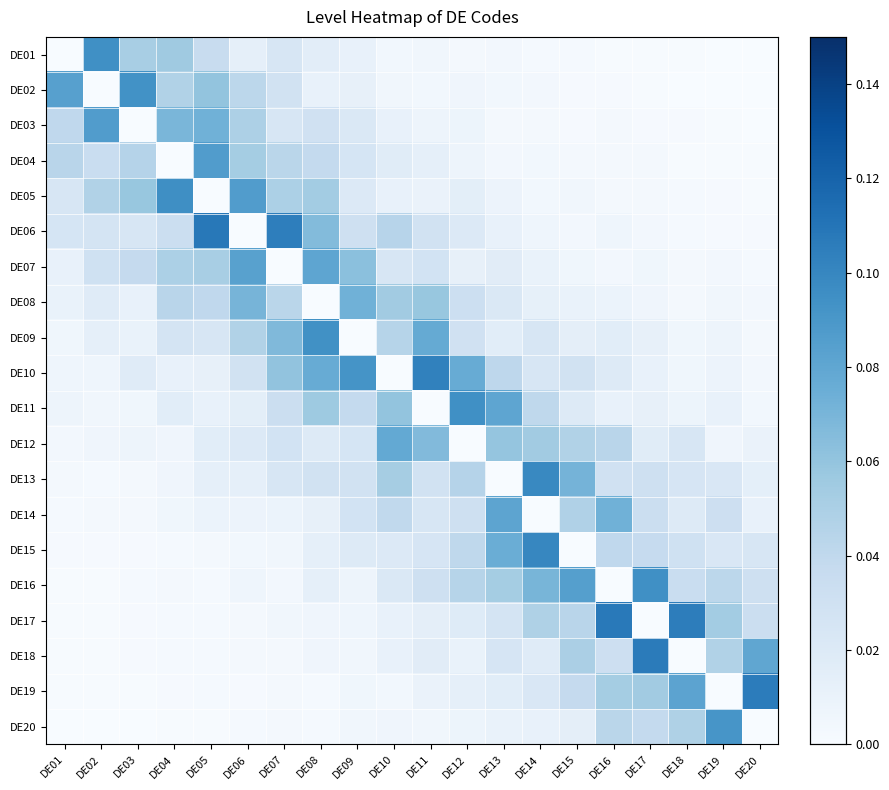

Which has a higher value, DE02 or DE05?

DE02